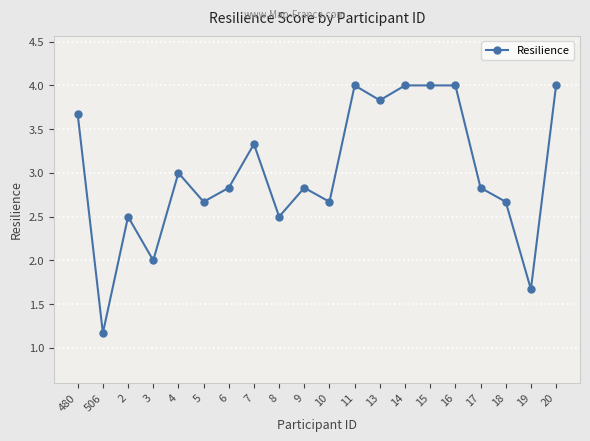

At which category does the data reach its first local valley?

506